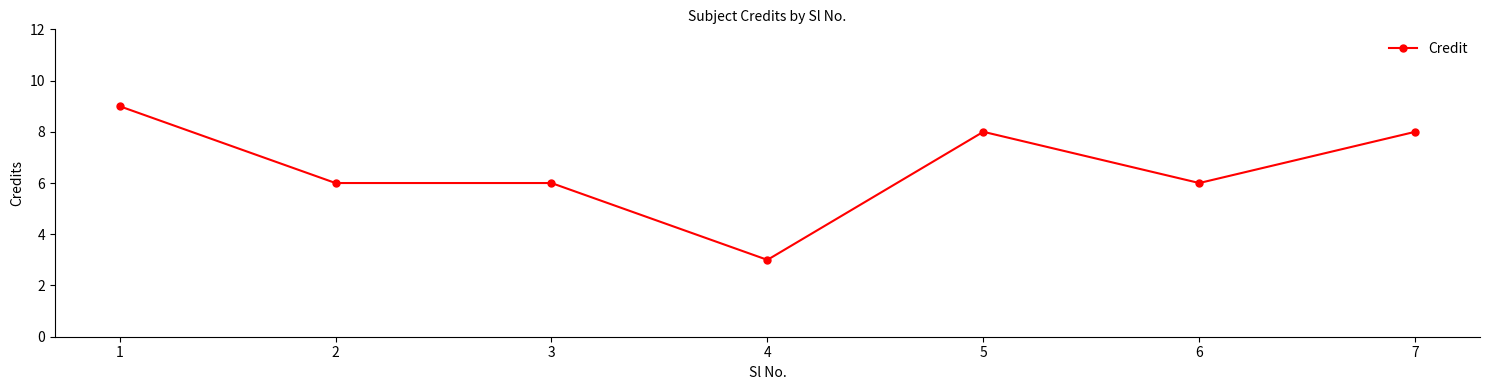

The chart shows a value of 6 at 6. True or false?

True